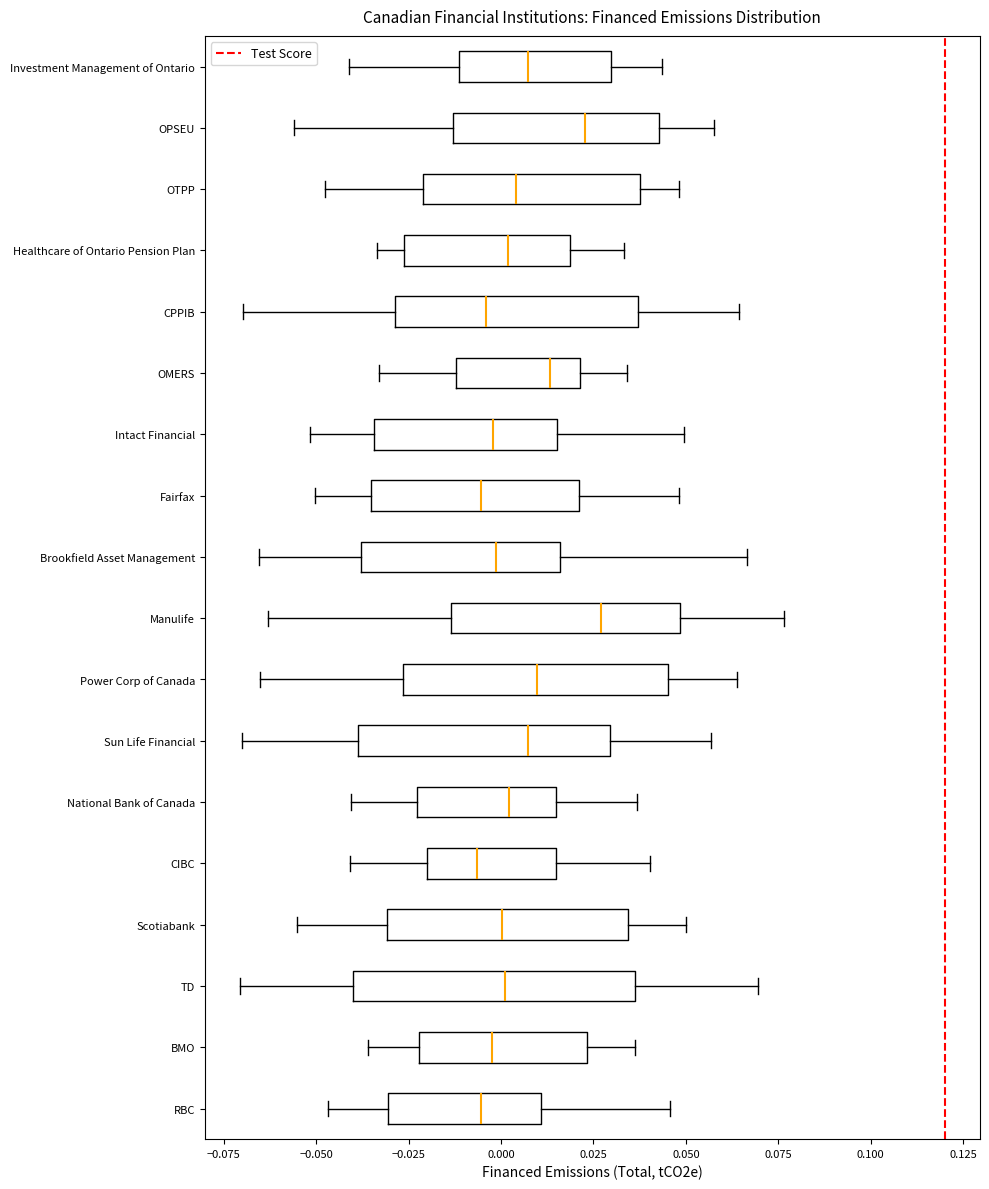

Reading bottom to top, read every box against the x-axis: the position of its median line, the range the box covers, and the ends of its whiskers. The values are not printed on the chart, so give them approximately, as read against the axis.

RBC: median -0.005, box -0.030 to 0.010, whiskers -0.045 to 0.045
BMO: median 0.000, box -0.020 to 0.025, whiskers -0.035 to 0.035
TD: median 0.000, box -0.040 to 0.035, whiskers -0.070 to 0.070
Scotiabank: median 0.000, box -0.030 to 0.035, whiskers -0.055 to 0.050
CIBC: median -0.005, box -0.020 to 0.015, whiskers -0.040 to 0.040
National Bank of Canada: median 0.000, box -0.025 to 0.015, whiskers -0.040 to 0.035
Sun Life Financial: median 0.005, box -0.040 to 0.030, whiskers -0.070 to 0.055
Power Corp of Canada: median 0.010, box -0.025 to 0.045, whiskers -0.065 to 0.065
Manulife: median 0.025, box -0.015 to 0.050, whiskers -0.065 to 0.075
Brookfield Asset Management: median 0.000, box -0.040 to 0.015, whiskers -0.065 to 0.065
Fairfax: median -0.005, box -0.035 to 0.020, whiskers -0.050 to 0.050
Intact Financial: median 0.000, box -0.035 to 0.015, whiskers -0.050 to 0.050
OMERS: median 0.015, box -0.010 to 0.020, whiskers -0.035 to 0.035
CPPIB: median -0.005, box -0.030 to 0.035, whiskers -0.070 to 0.065
Healthcare of Ontario Pension Plan: median 0.000, box -0.025 to 0.020, whiskers -0.035 to 0.035
OTPP: median 0.005, box -0.020 to 0.040, whiskers -0.050 to 0.050
OPSEU: median 0.025, box -0.015 to 0.045, whiskers -0.055 to 0.060
Investment Management of Ontario: median 0.005, box -0.010 to 0.030, whiskers -0.040 to 0.045